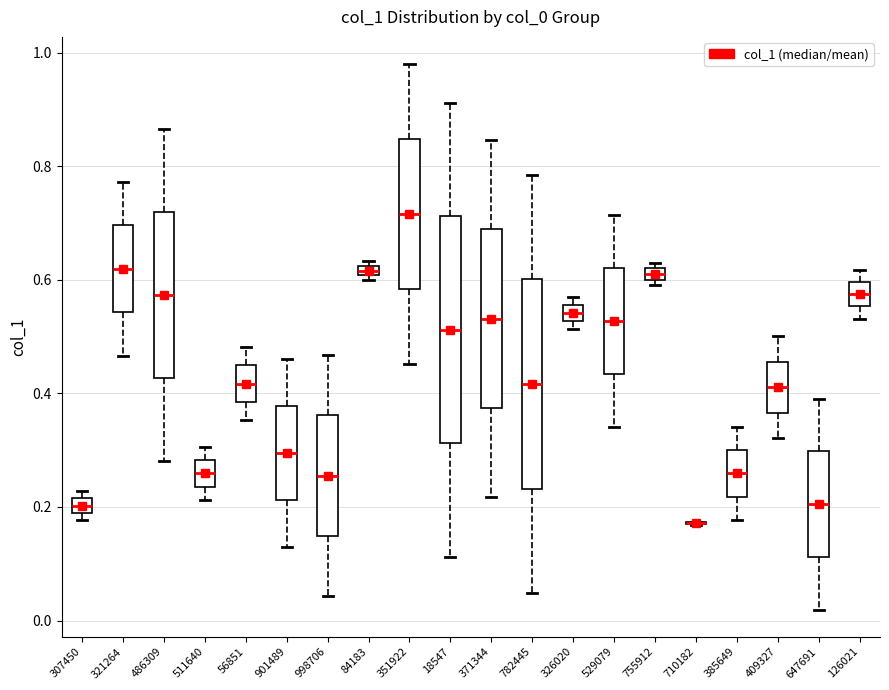

Where does the lower whisker of the box at x = 371344 end on the y-axis? The values are not printed on the chart, so give them approximately, as read against the axis.

0.22